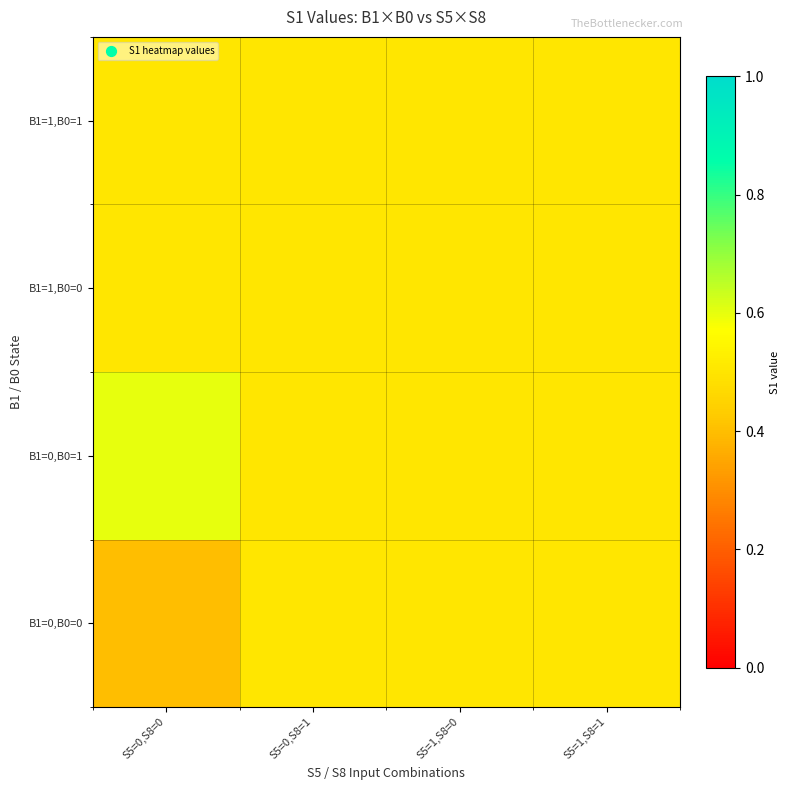

Which has a higher value, S5=0,S8=0 or S5=1,S8=0?

S5=1,S8=0